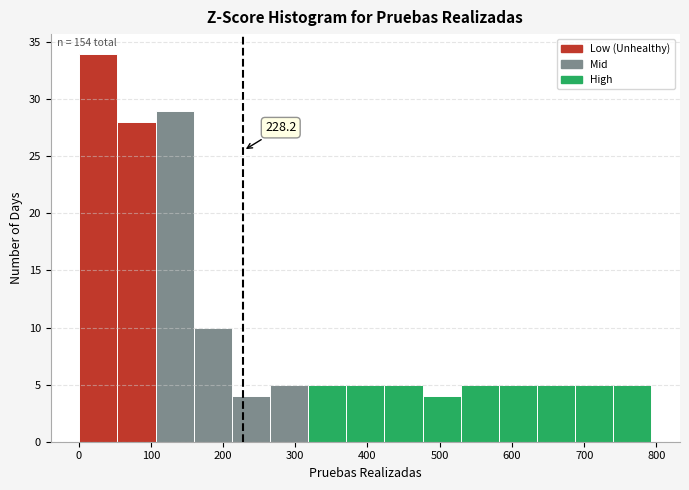

Which range on the x-axis has the tallest bar?

0 to 50